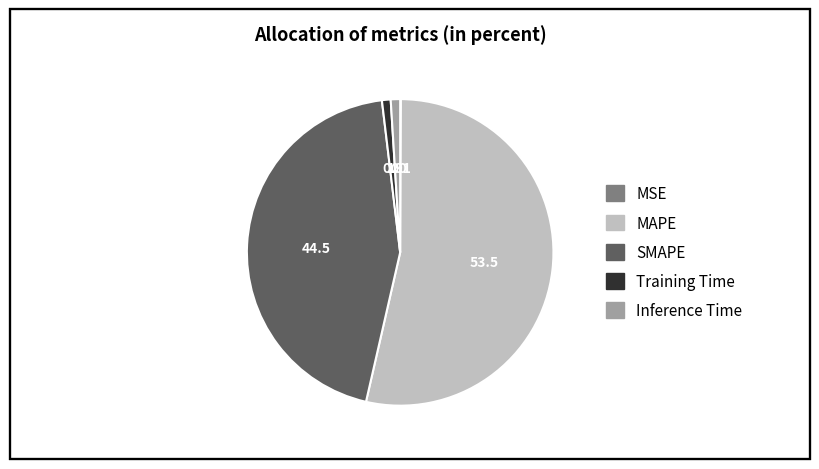

Which has a higher value, MAPE or SMAPE?

MAPE